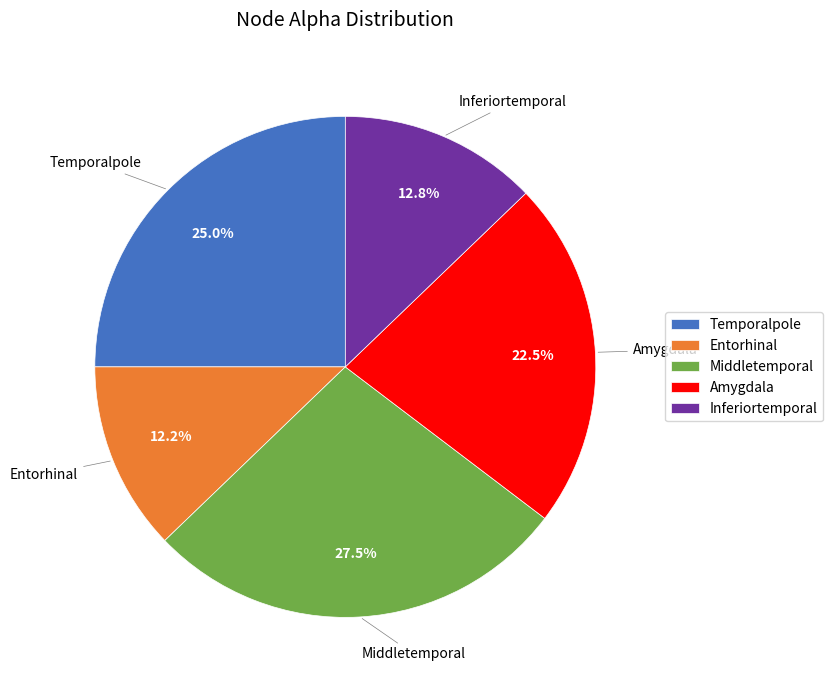

Is there any slice that represents more than half of the pie?

No